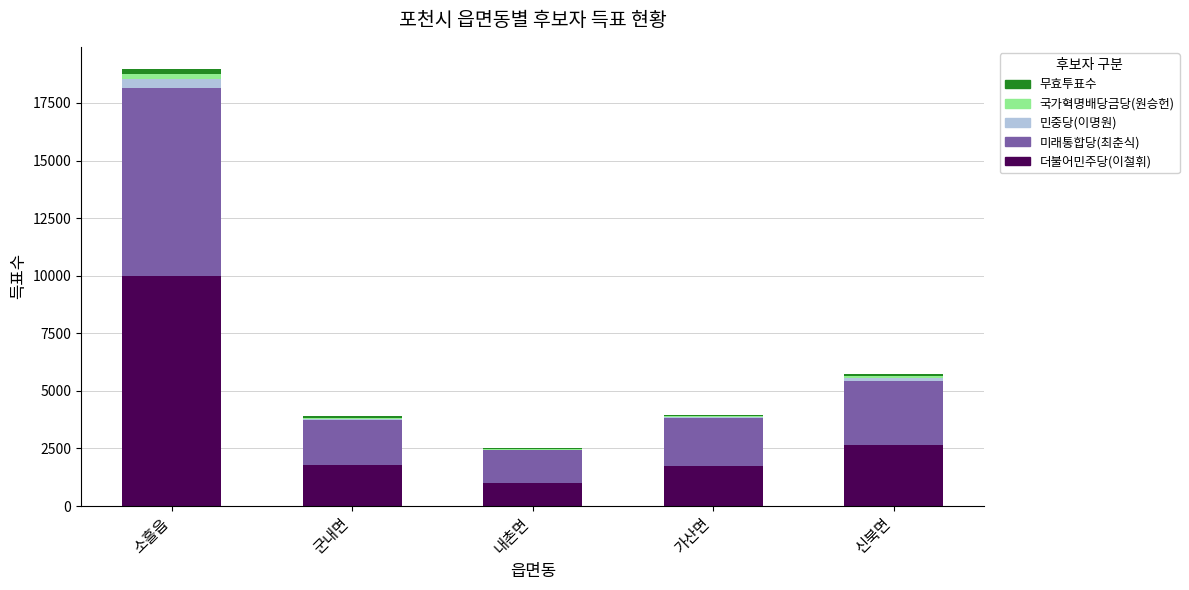

What is the highest value of the 더불어민주당(이철휘) series?

9994